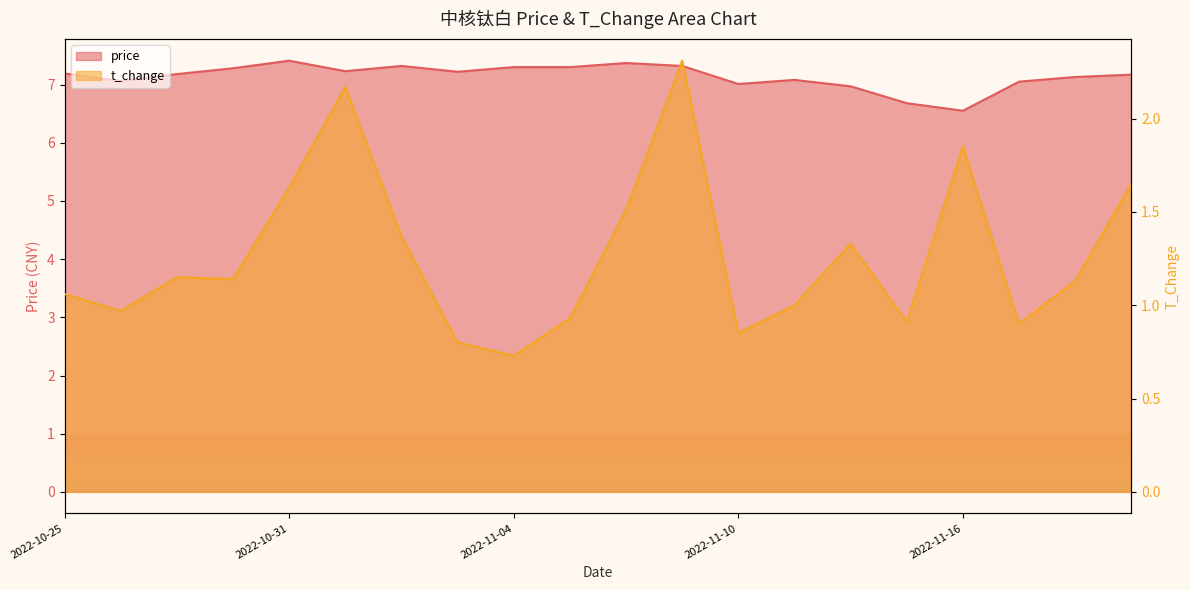

Which series has the largest total across all categories?

price